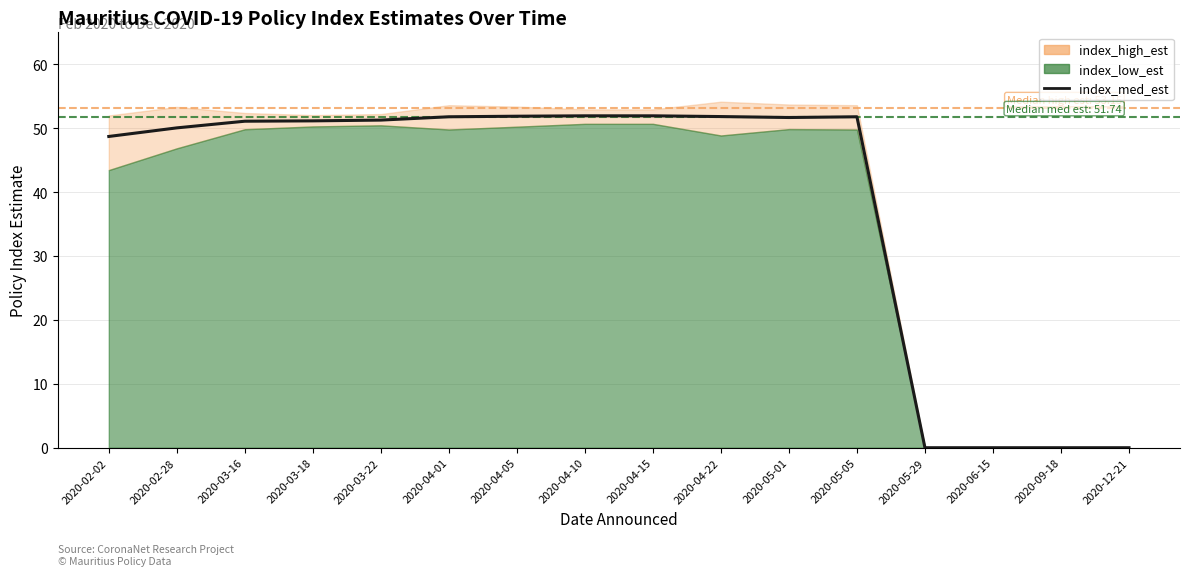

Between 2020-06-15 and 2020-04-01, which is larger?

2020-04-01